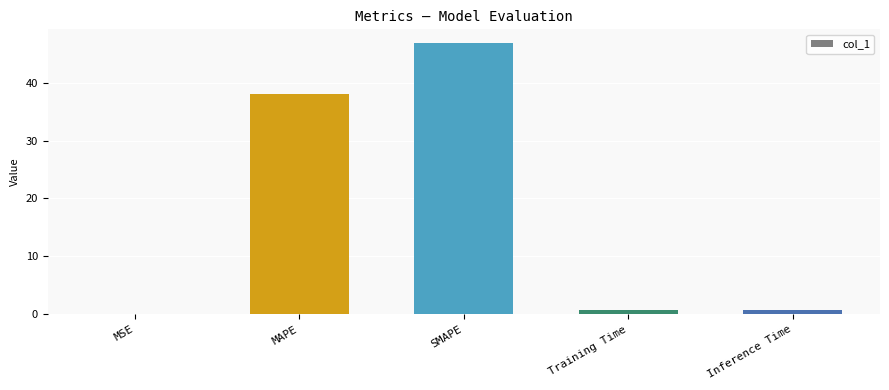

What is the maximum value shown in the chart?

46.8